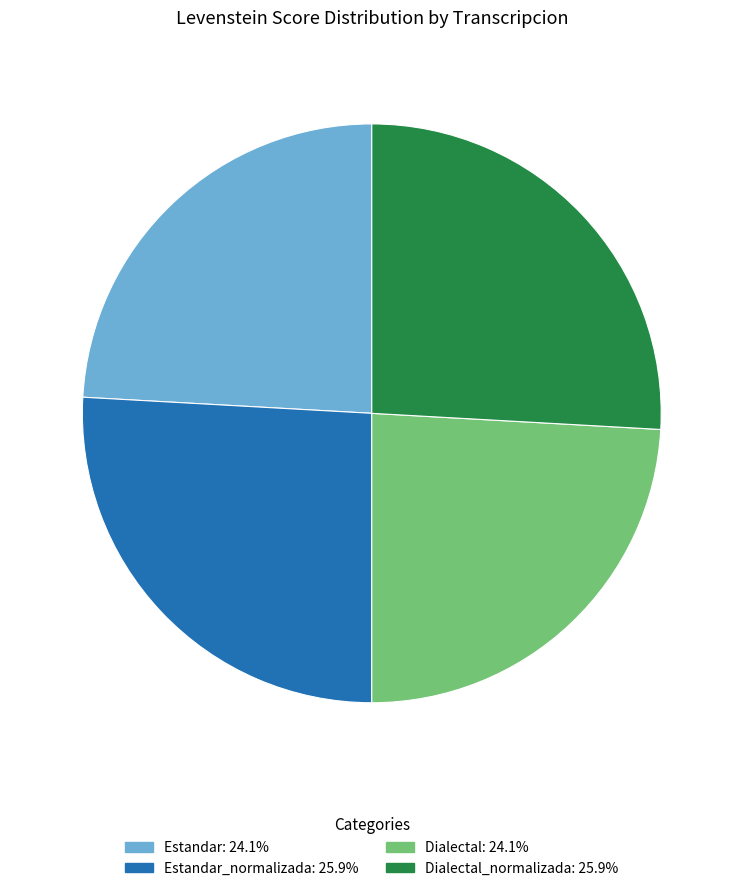

Is there any slice that represents more than half of the pie?

No